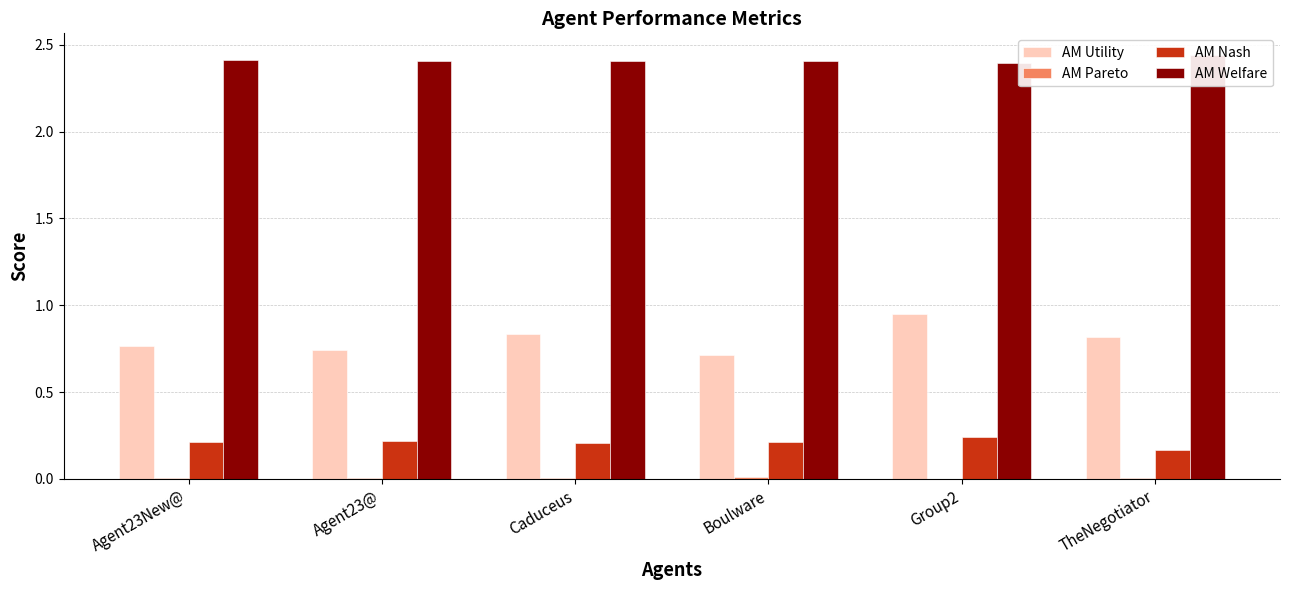

Reading left to right, what are all the values shown in this chart?

AM Utility: Agent23New@=0.8	Agent23@=0.7	Caduceus=0.8	Boulware=0.7	Group2=0.9	TheNegotiator=0.8
AM Pareto: Agent23New@=0.0	Agent23@=0.0	Caduceus=0.0	Boulware=0.0	Group2=0.0	TheNegotiator=0.0
AM Nash: Agent23New@=0.2	Agent23@=0.2	Caduceus=0.2	Boulware=0.2	Group2=0.2	TheNegotiator=0.2
AM Welfare: Agent23New@=2.4	Agent23@=2.4	Caduceus=2.4	Boulware=2.4	Group2=2.4	TheNegotiator=2.4